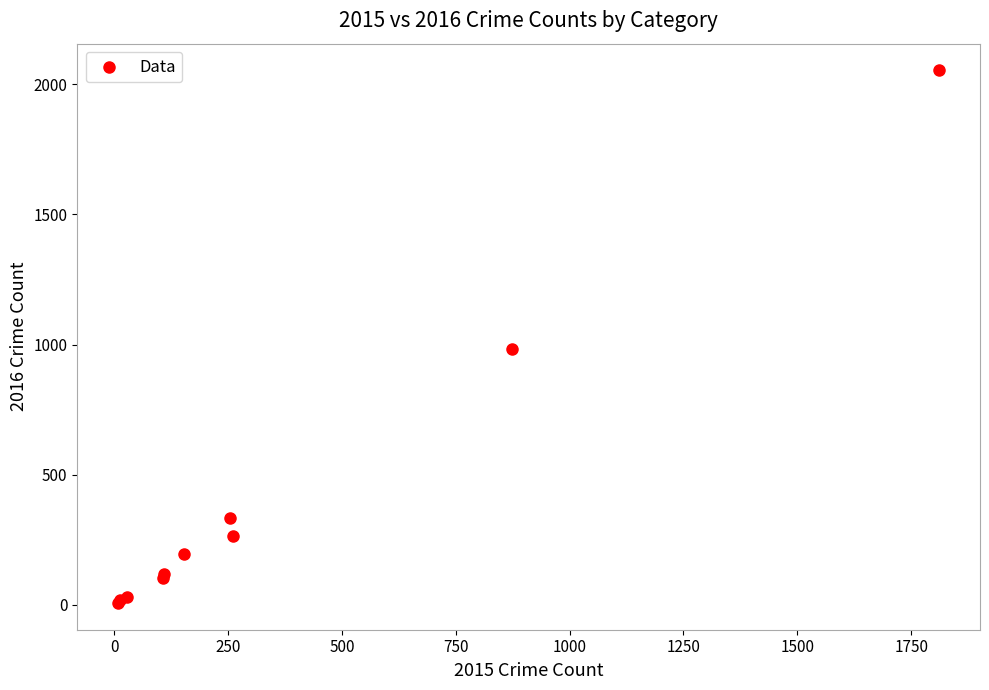

What Y value in the scatter plot is closest to 1030?

984